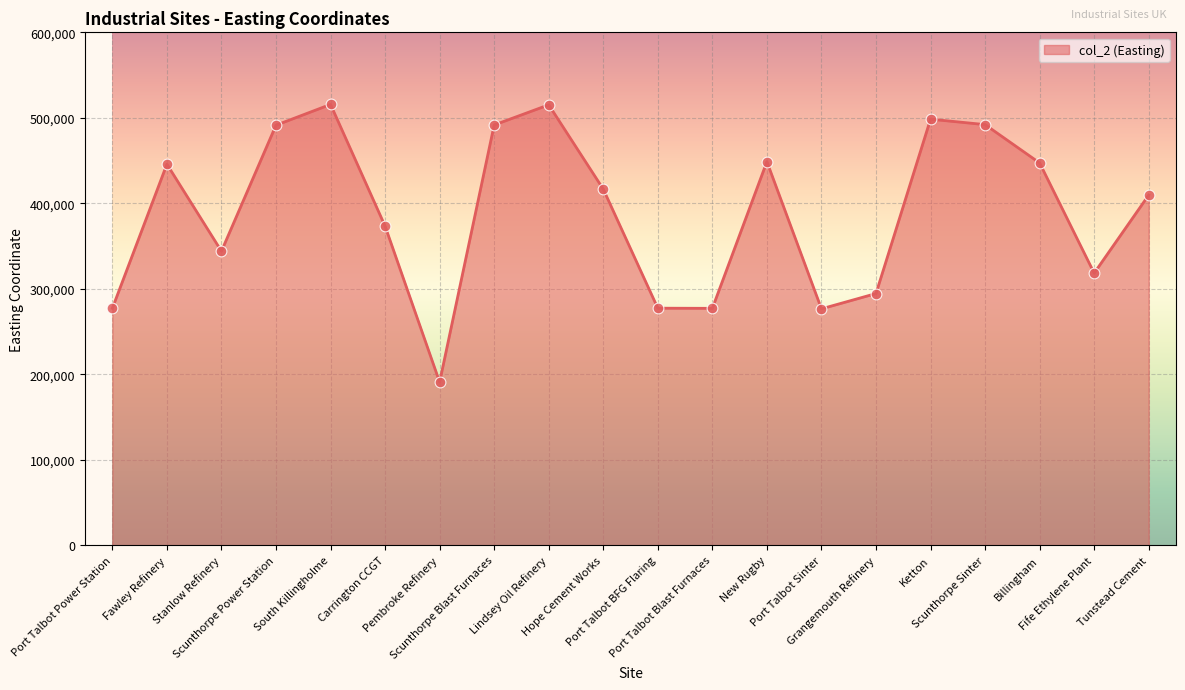

What is the ratio of the value at Lindsey Oil Refinery to the value at Stanlow Refinery?

1.5